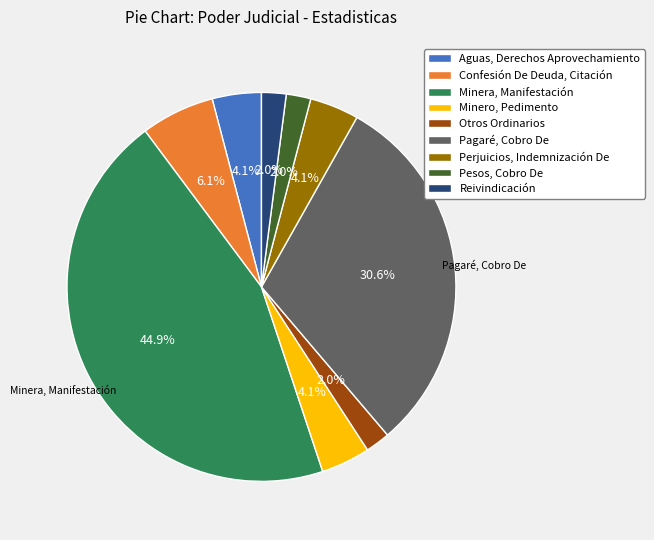

Count the number of slices in the pie.

9